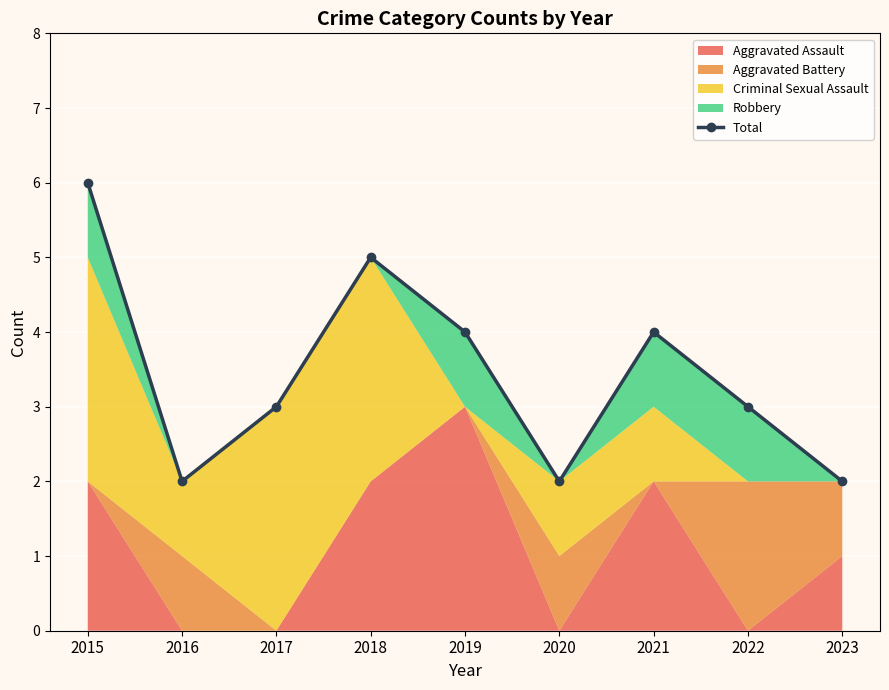

Reading right to left, what are all the values shown in this chart?

2023=2	2022=3	2021=4	2020=2	2019=4	2018=5	2017=3	2016=2	2015=6